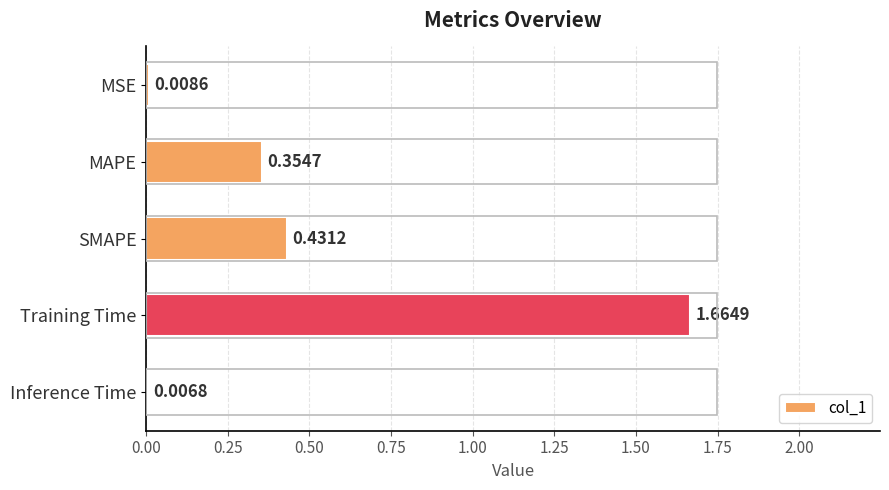

List the labels in order of value, smallest first.

Inference Time, MSE, MAPE, SMAPE, Training Time